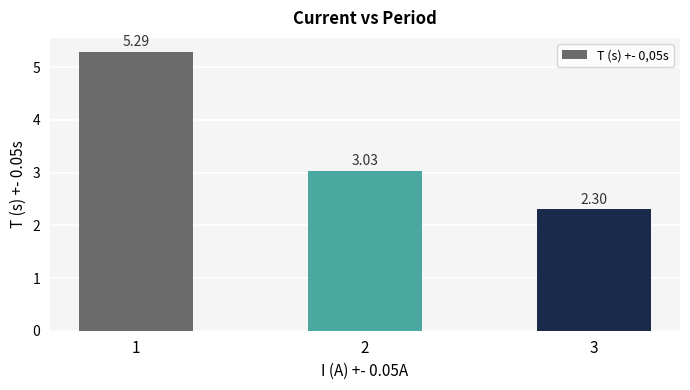

Rank the categories by value from lowest to highest.

3, 2, 1